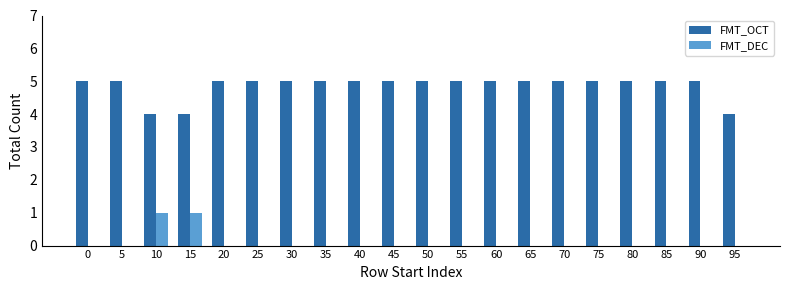

The value of FMT_OCT at 25 is 3. True or false?

False